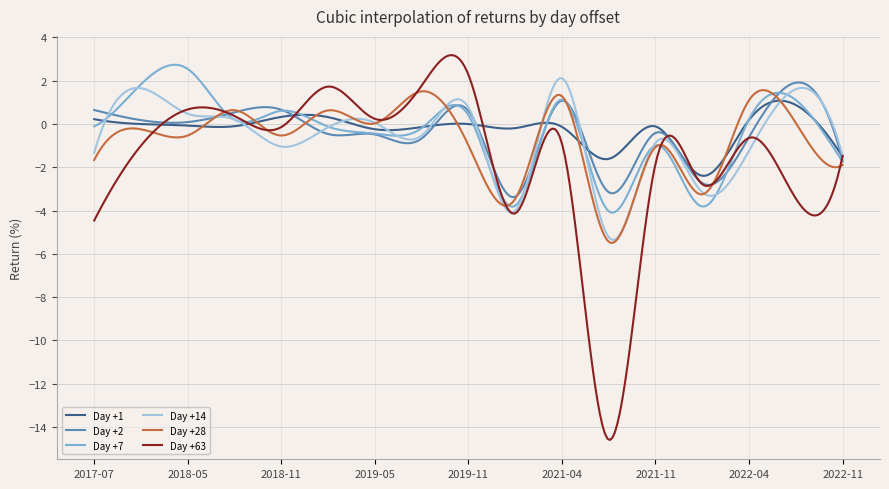

How many lines are shown in the chart?

6